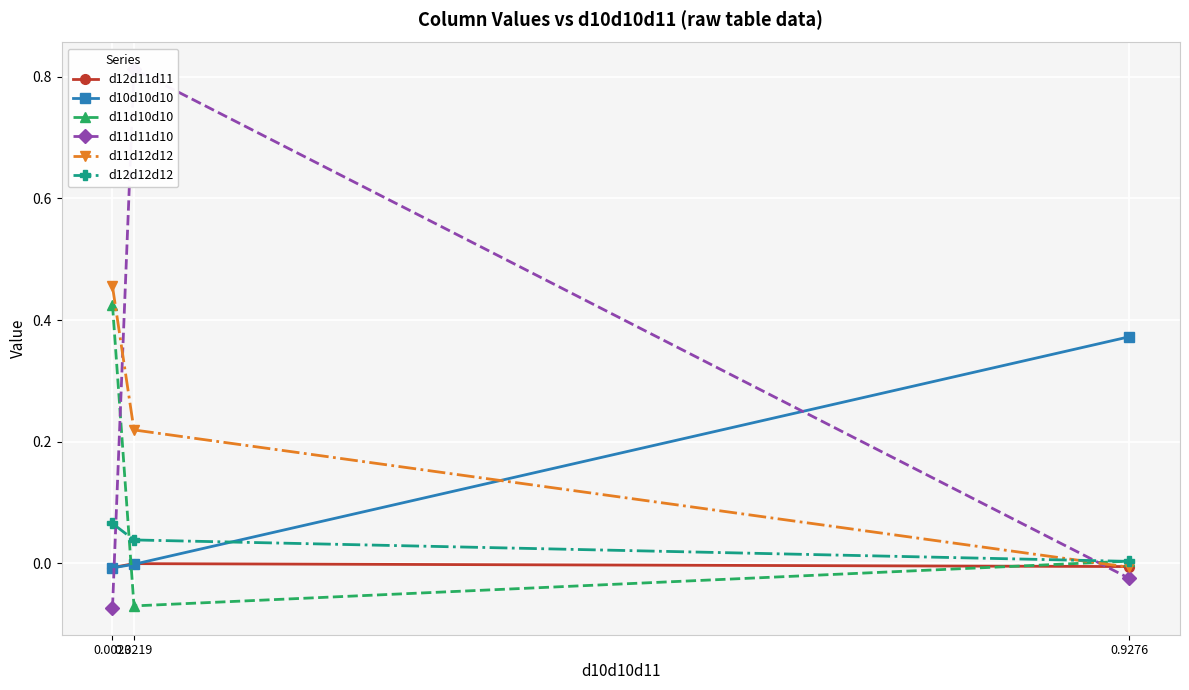

At how many categories does at least one series exceed 0?

3